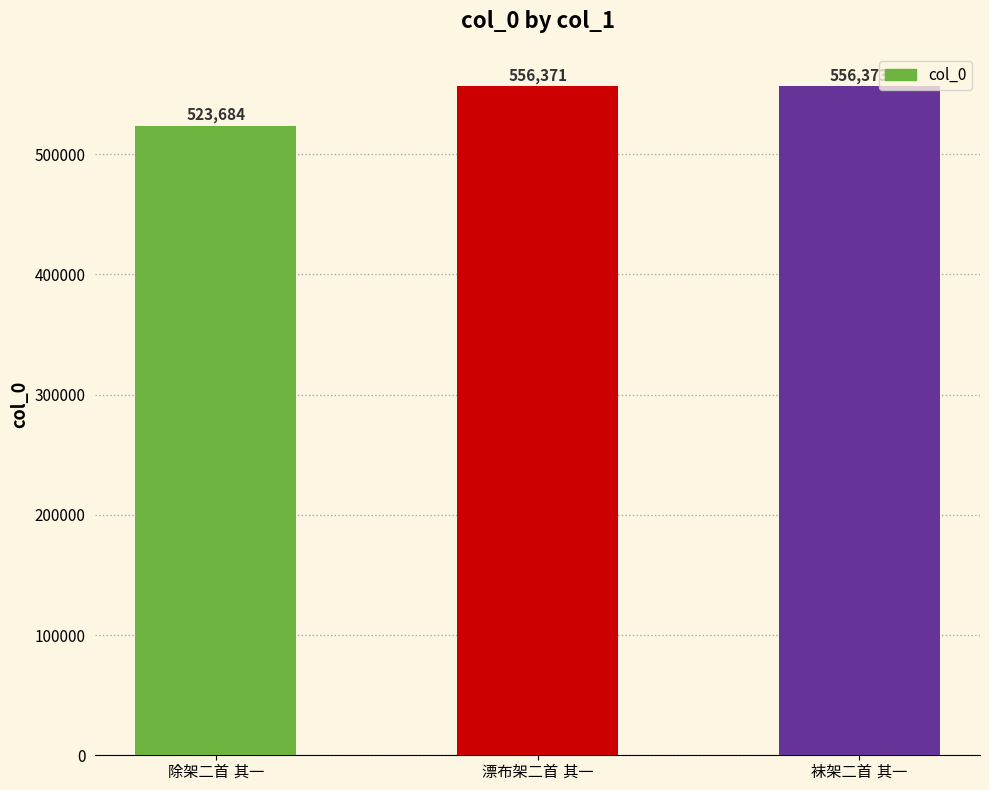

Does the chart contain stacked bars?

No